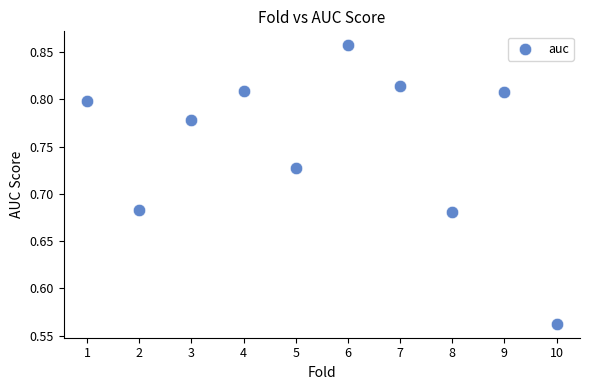

What is the average X value?

5.5